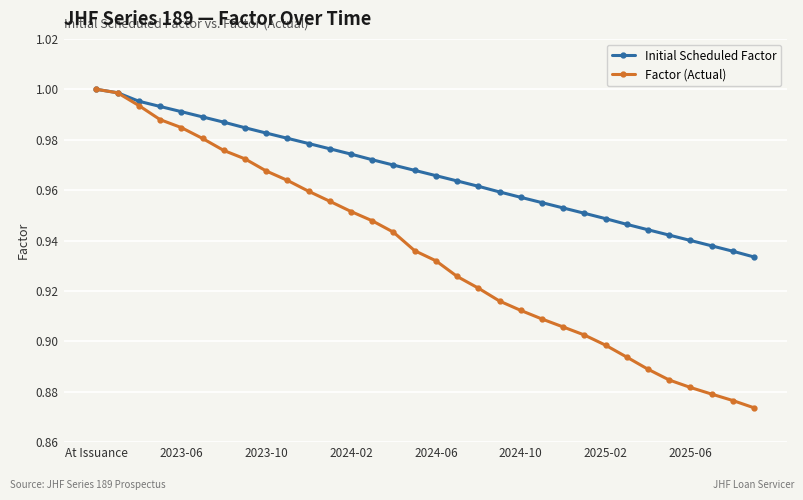

Rank the series by their average value, from highest to lowest.

Initial Scheduled Factor, Factor (Actual)